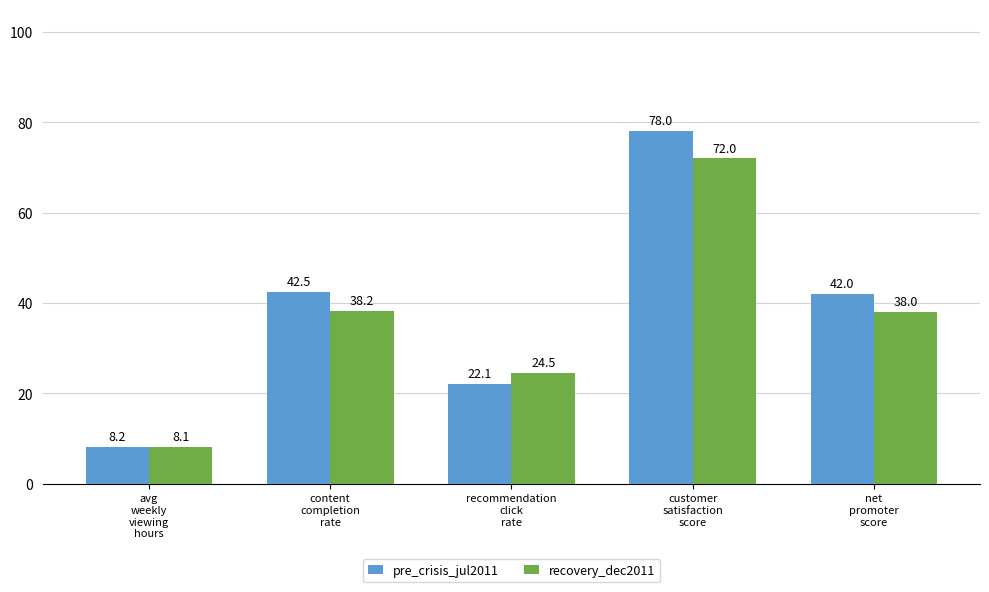

What is the difference between the highest and lowest values at customer
satisfaction
score?

6.0